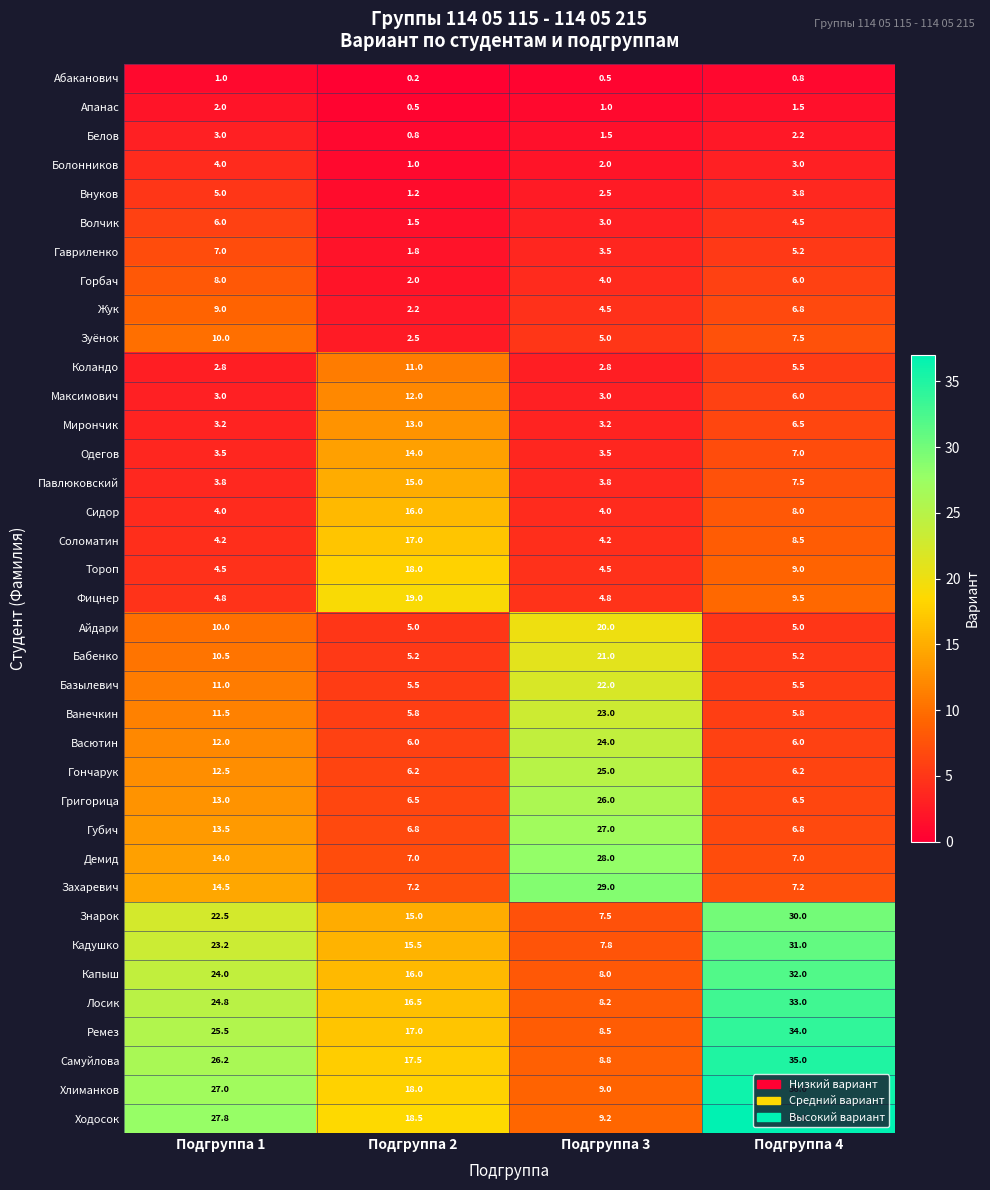

Which series has the widest spread of values?

Ходосок